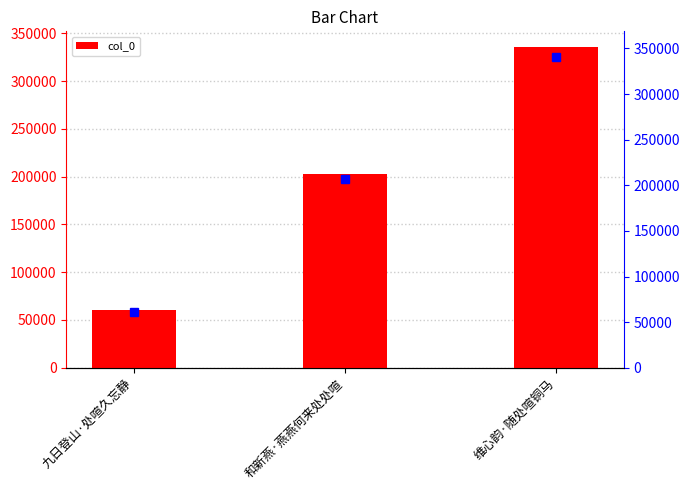

What is the maximum value shown in the chart?

335212